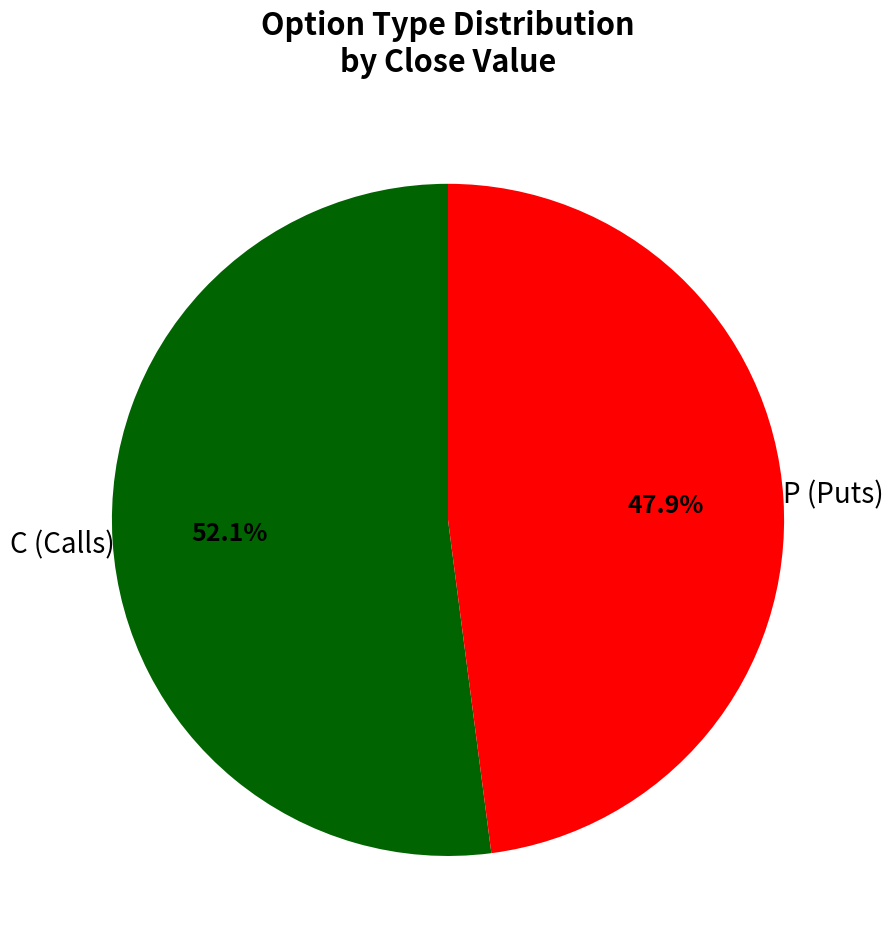

Does any single category account for the majority?

Yes